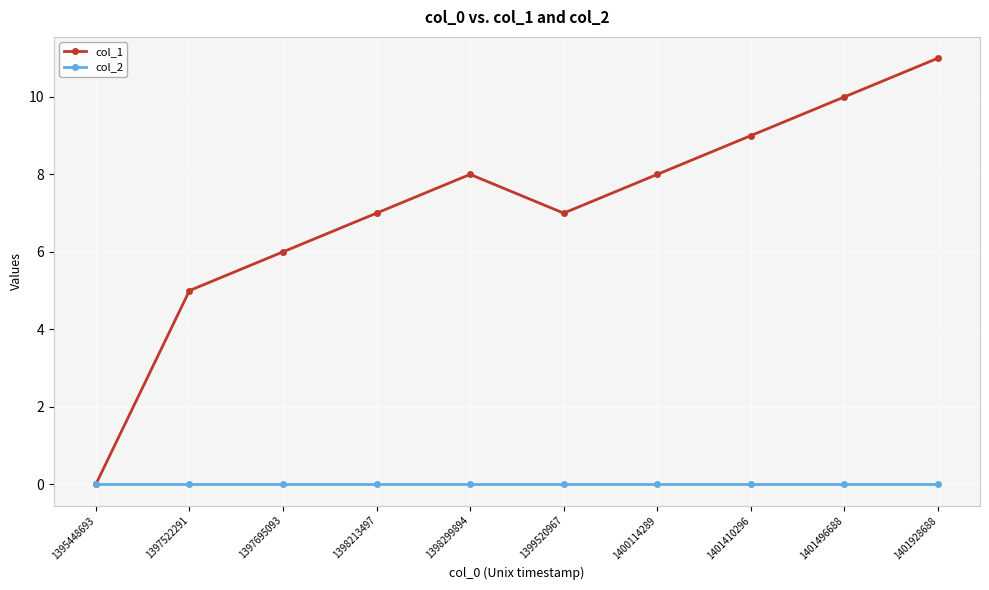

Reading right to left, what are all the values shown in this chart?

col_1: 1401928688=11	1401496688=10	1401410296=9	1400114289=8	1399520967=7	1398299894=8	1398213497=7	1397695093=6	1397522291=5	1395448693=0
col_2: 1401928688=0	1401496688=0	1401410296=0	1400114289=0	1399520967=0	1398299894=0	1398213497=0	1397695093=0	1397522291=0	1395448693=0